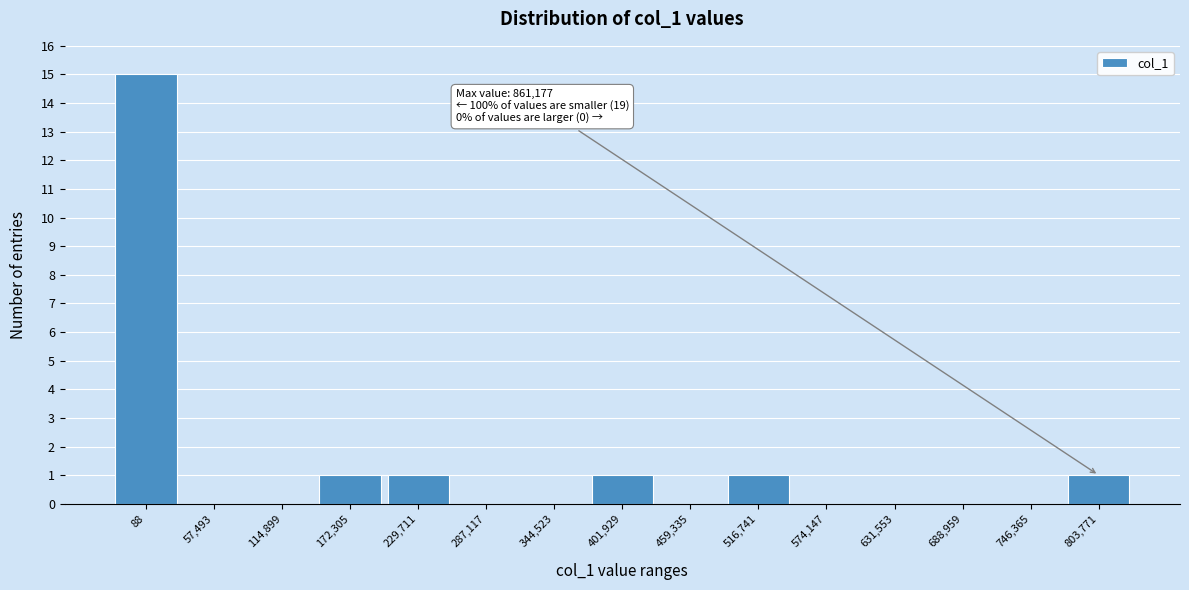

Reading left to right, transcribe all the data shown in this chart.

88=15	57,493=0	114,899=0	172,305=1	229,711=1	287,117=0	344,523=0	401,929=1	459,335=0	516,741=1	574,147=0	631,553=0	688,959=0	746,365=0	803,771=1